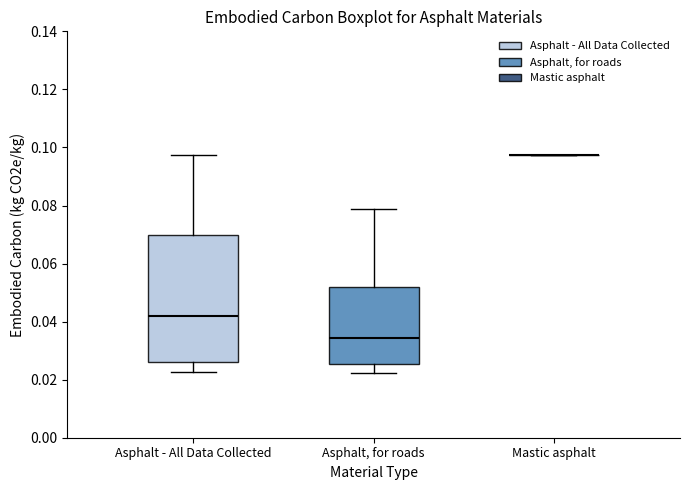

Which box is the tallest, from its lower edge to its upper edge?

Asphalt - All Data Collected